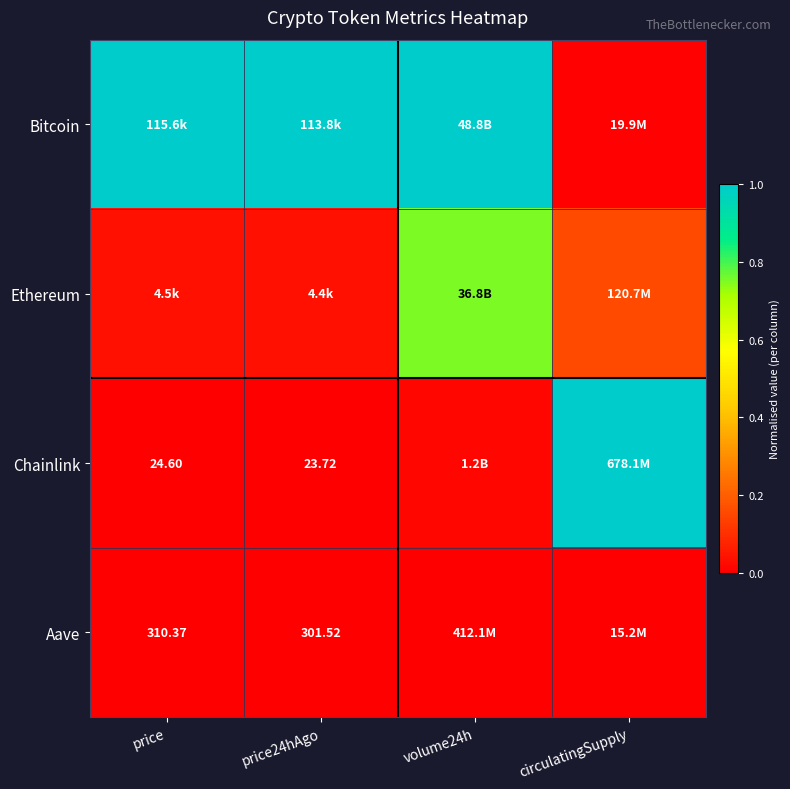

Between price and circulatingSupply, which is larger?

price